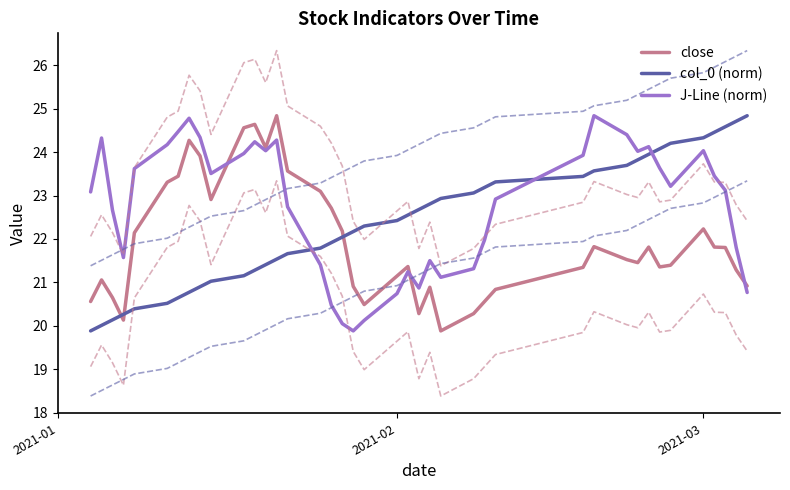

How many times do col_0 (norm) and J-Line (norm) cross each other?

3